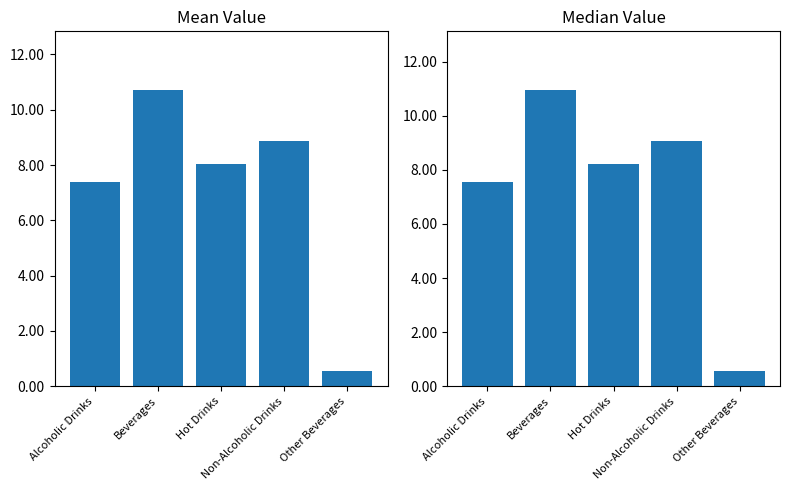

What is the approximate value of Mean Value at Hot Drinks?

8.0